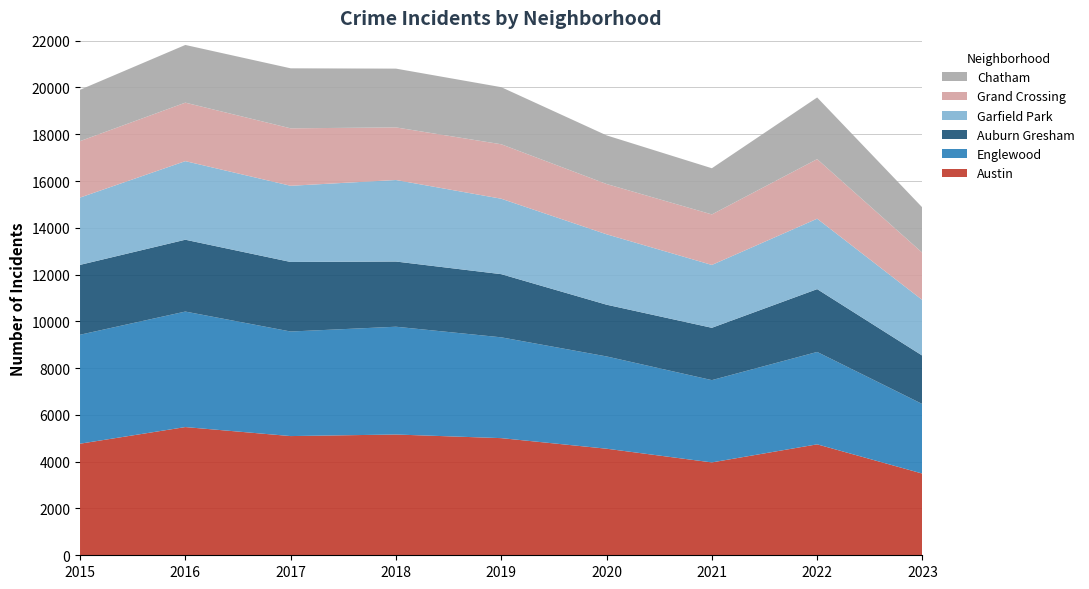

Reading right to left, transcribe all the data shown in this chart.

Austin: 2023=3491	2022=4743	2021=3970	2020=4556	2019=5008	2018=5163	2017=5096	2016=5481	2015=4770
Englewood: 2023=2972	2022=3950	2021=3518	2020=3945	2019=4310	2018=4608	2017=4470	2016=4938	2015=4658
Auburn Gresham: 2023=2069	2022=2685	2021=2237	2020=2212	2019=2700	2018=2787	2017=2973	2016=3071	2015=2987
Garfield Park: 2023=2377	2022=3011	2021=2687	2020=3010	2019=3225	2018=3485	2017=3257	2016=3360	2015=2877
Grand Crossing: 2023=2019	2022=2547	2021=2160	2020=2149	2019=2328	2018=2249	2017=2456	2016=2500	2015=2413
Chatham: 2023=1936	2022=2636	2021=1974	2020=2080	2019=2441	2018=2513	2017=2566	2016=2467	2015=2195